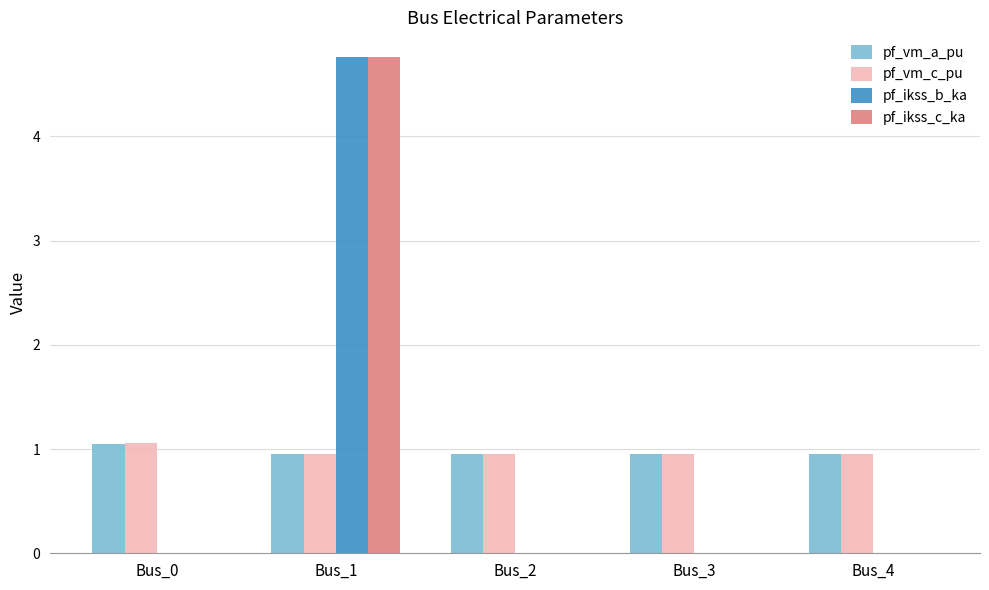

What is the sum of the pf_vm_a_pu values at Bus_3 and Bus_0?

2.0